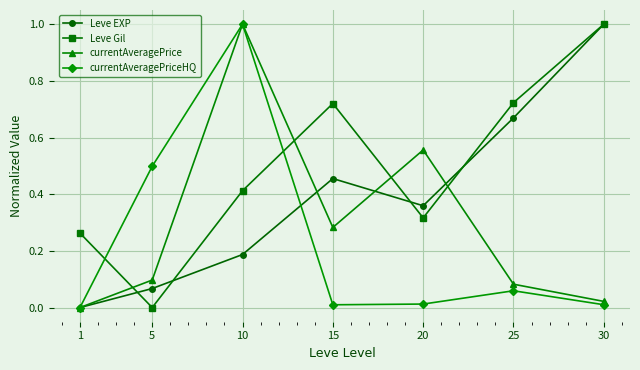

Which series changed the most between 1 and 25?

Leve EXP